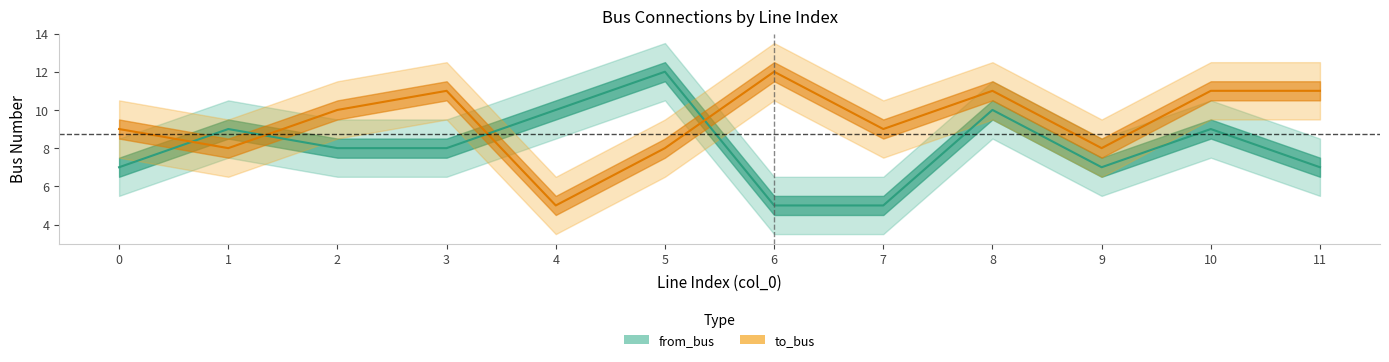

Reading right to left, extract all data points from this chart.

from_bus: 7	9	7	10	5	5	12	10	8	8	9	7
to_bus: 11	11	8	11	9	12	8	5	11	10	8	9